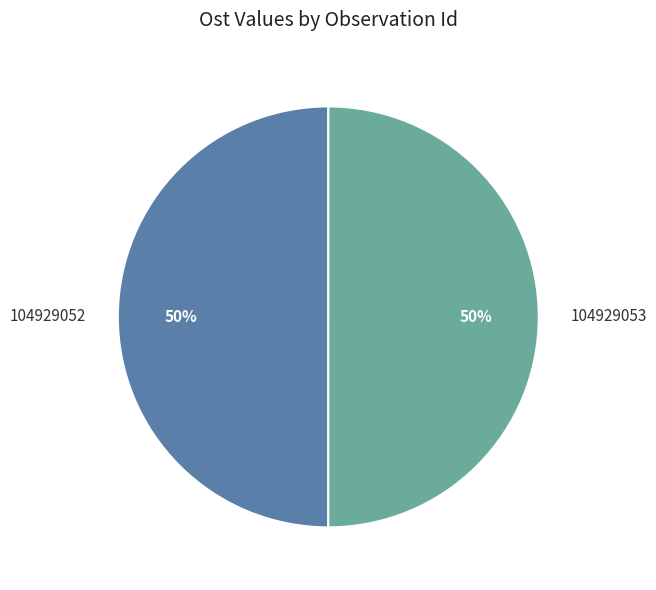

True or false: 104929053 accounts for 37% of the total.

False